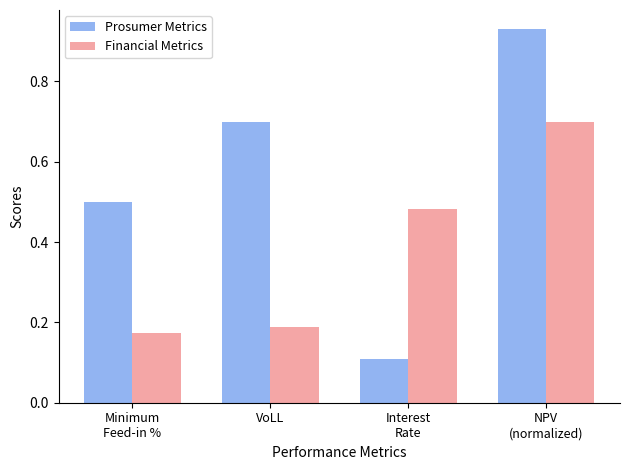

What is the difference between the maximum and minimum values in the Prosumer Metrics series?

0.8